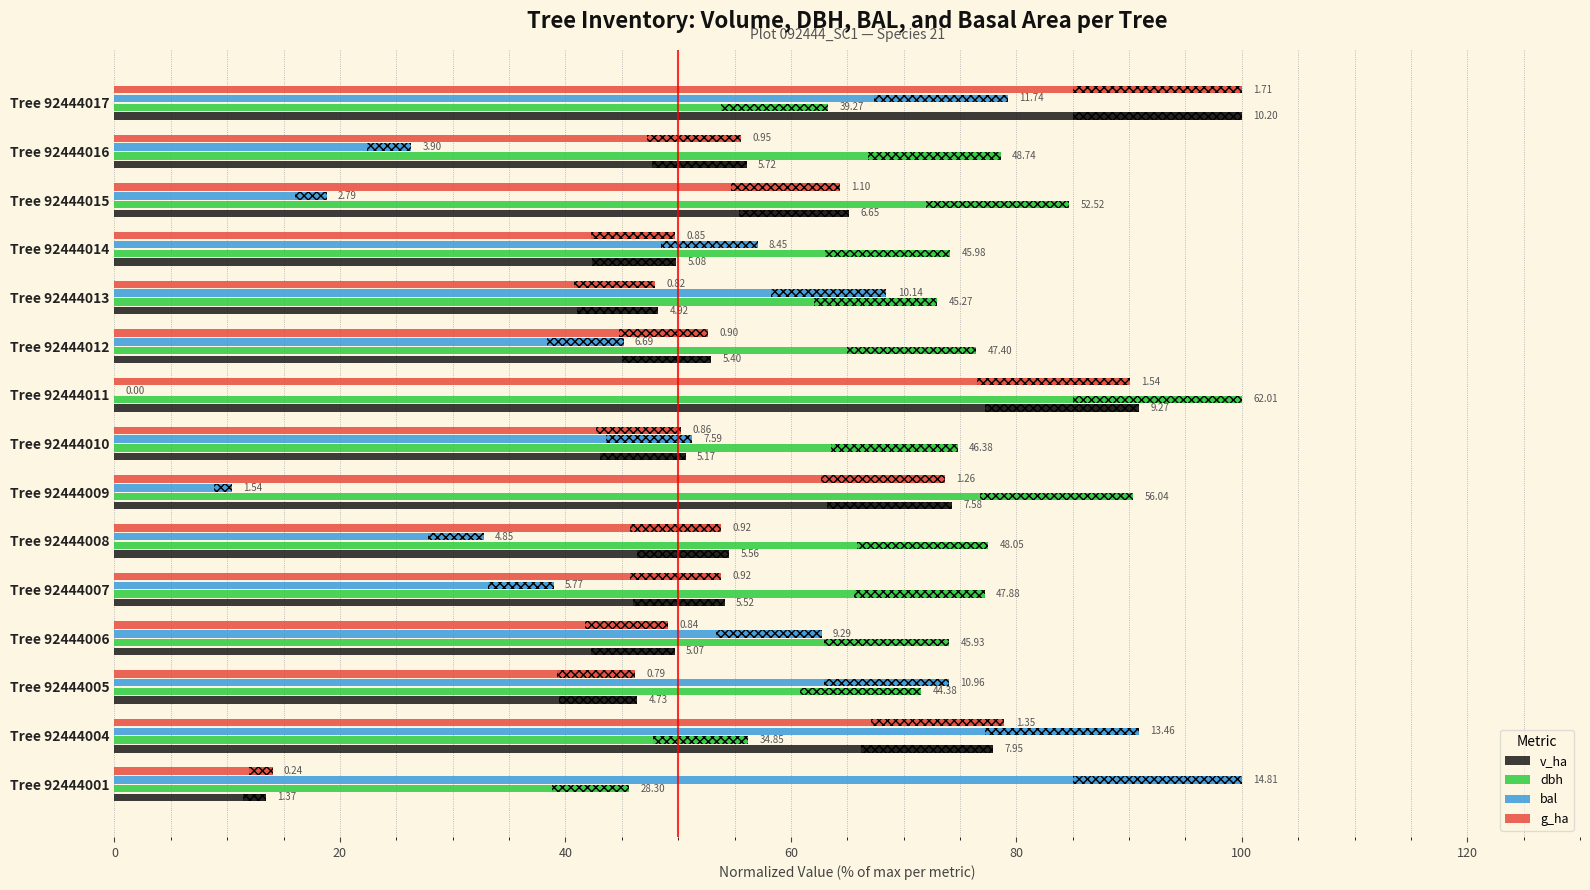

At how many categories does at least one series exceed 29?

15